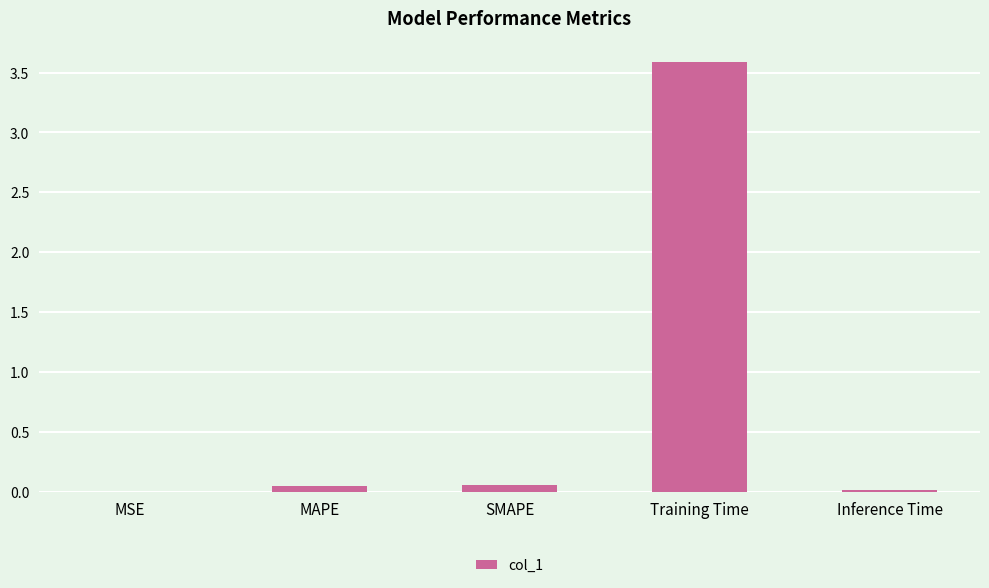

What is the approximate value at Training Time?

3.6